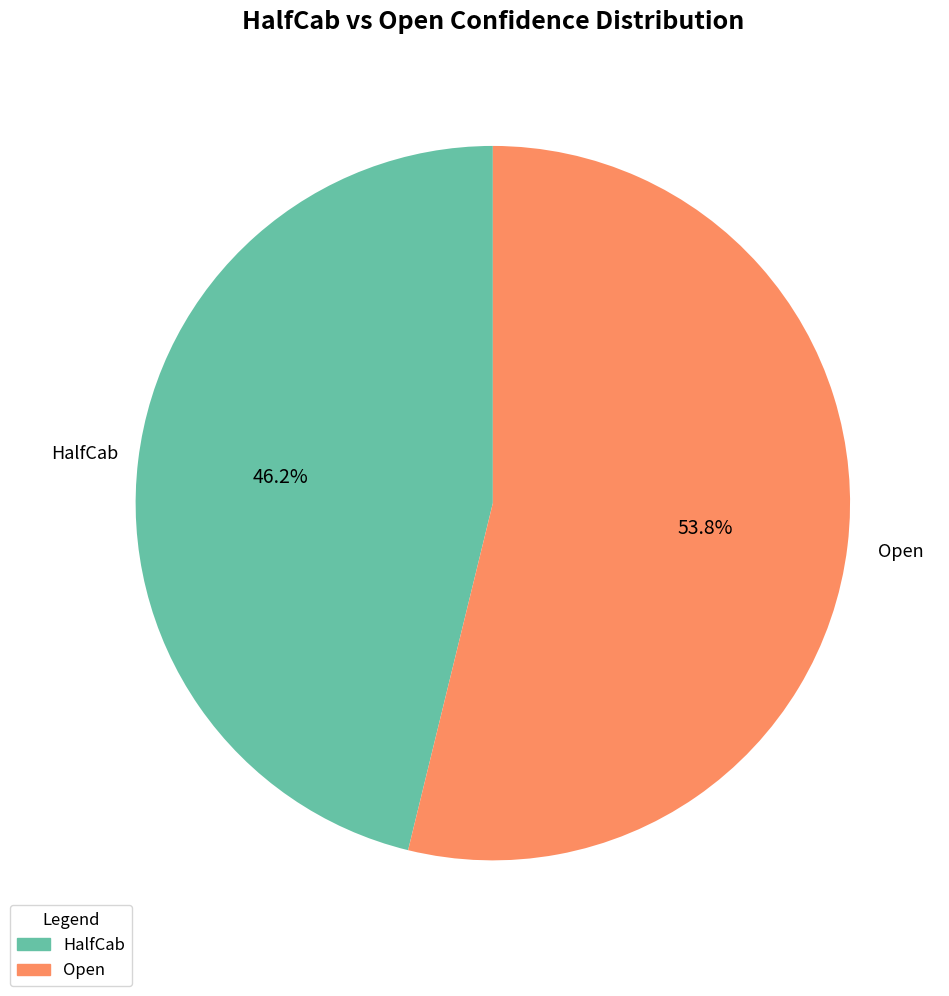

Which has a higher value, HalfCab or Open?

Open